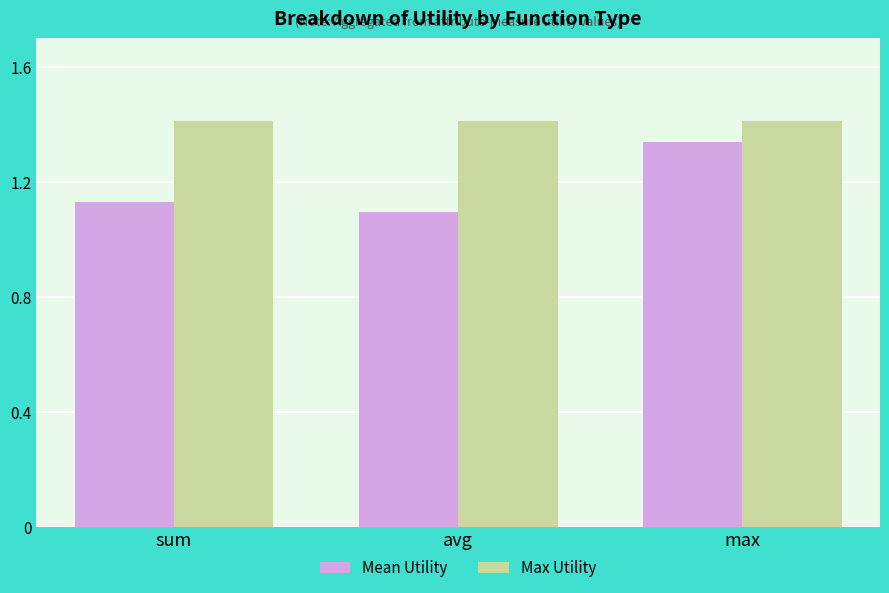

At which label does Mean Utility reach its minimum?

avg